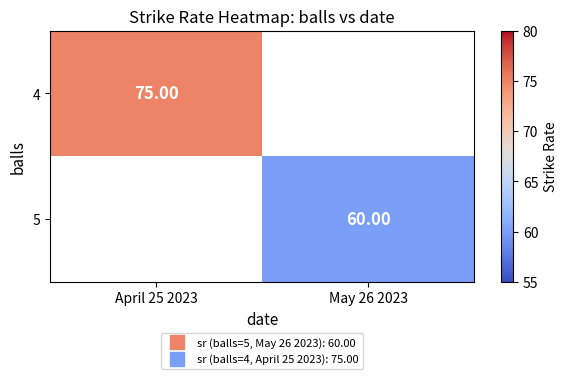

The 4 series shows 75.0 at April 25 2023. True or false?

True